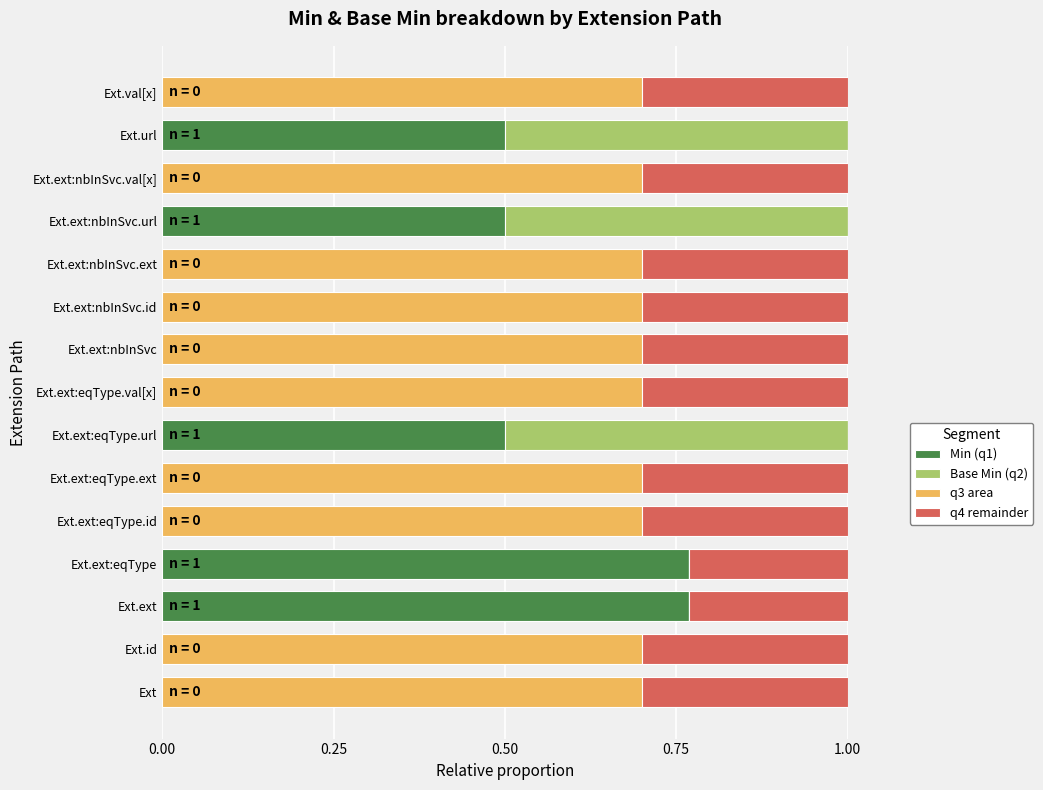

Is it true that Min (q1) equals 0.0 at Ext.ext:nbInSvc.ext?

True